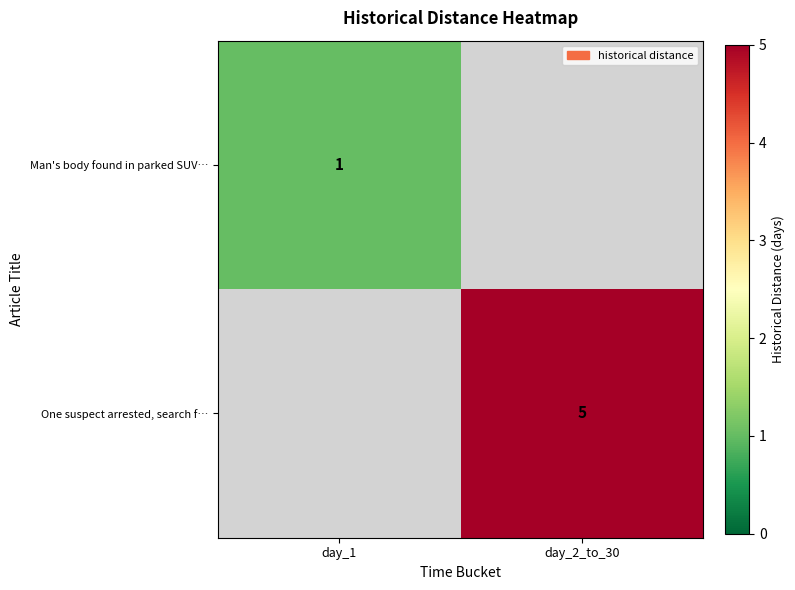

Rank the series at day_2_to_30 from lowest to highest value.

row_1, row_0